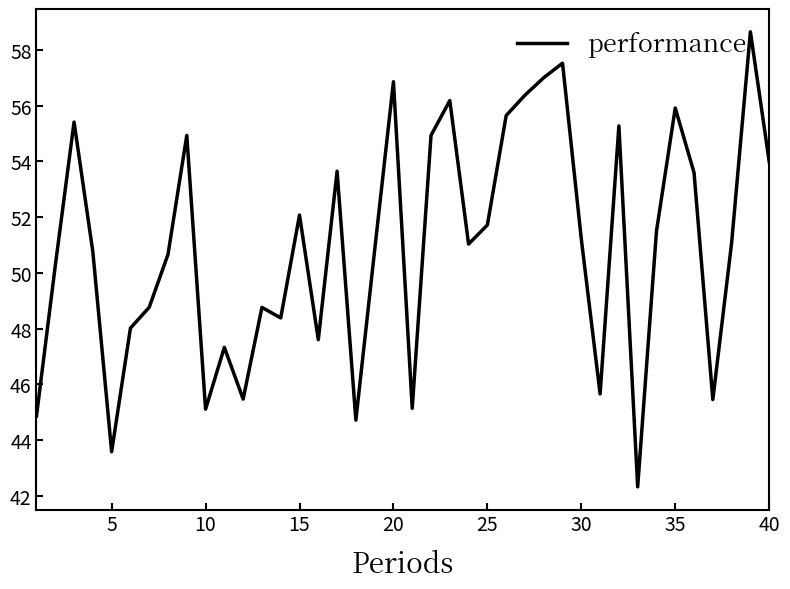

What is the maximum value shown in the chart?

58.7